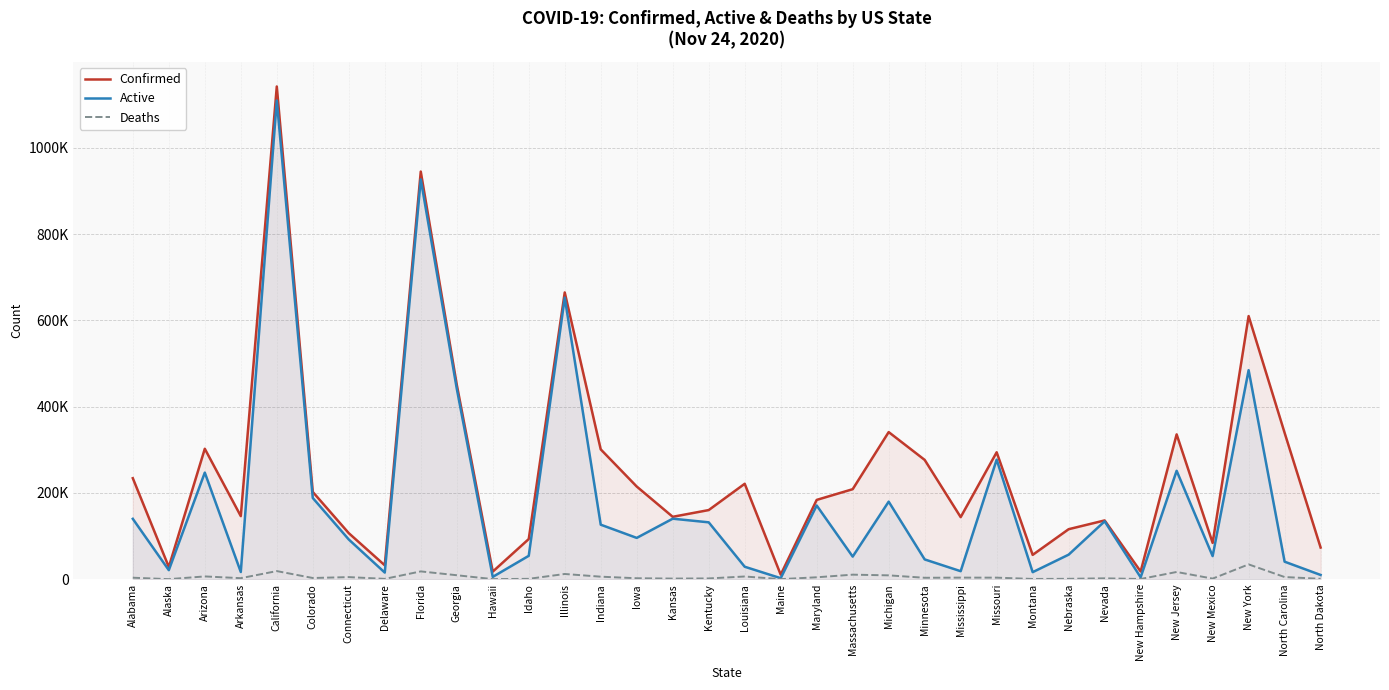

Reading right to left, extract all data points from this chart.

Confirmed: North Dakota=73397	North Carolina=339194	New York=609797	New Mexico=84148	New Jersey=335675	New Hampshire=17861	Nevada=136227	Nebraska=115921	Montana=56381	Missouri=294194	Mississippi=143879	Minnesota=276500	Michigan=340964	Massachusetts=208623	Maryland=183797	Maine=10544	Louisiana=221160	Kentucky=160232	Kansas=144632	Iowa=214792	Indiana=300913	Illinois=664620	Idaho=93090	Hawaii=17596	Georgia=451056	Florida=944745	Delaware=32211	Connecticut=106740	Colorado=202289	California=1141930	Arkansas=146190	Arizona=302324	Alaska=28296	Alabama=234080
Active: North Dakota=9848	North Carolina=40600	New York=484474	New Mexico=53565	New Jersey=251266	New Hampshire=4344	Nevada=134204	Nebraska=56930	Montana=16317	Missouri=277065	Mississippi=18566	Minnesota=45868	Michigan=179757	Massachusetts=52410	Maryland=170838	Maine=2381	Louisiana=28916	Kentucky=131829	Kansas=140255	Iowa=95733	Indiana=126370	Illinois=652509	Idaho=54199	Hawaii=5405	Georgia=441841	Florida=926660	Delaware=15386	Connecticut=92069	Colorado=188278	California=1109466	Arkansas=16744	Arizona=247053	Alaska=21005	Alabama=139919
Deaths: North Dakota=852	North Carolina=5039	New York=34345	New Mexico=1400	New Jersey=16772	New Hampshire=512	Nevada=2023	Nebraska=934	Montana=614	Missouri=3609	Mississippi=3676	Minnesota=3321	Michigan=8940	Massachusetts=10531	Maryland=4448	Maine=177	Louisiana=6284	Kentucky=1792	Kansas=1459	Iowa=2222	Indiana=5860	Illinois=12112	Idaho=866	Hawaii=233	Georgia=9215	Florida=18085	Delaware=796	Connecticut=4871	Colorado=2810	California=18823	Arkansas=2387	Arizona=6464	Alaska=105	Alabama=3459